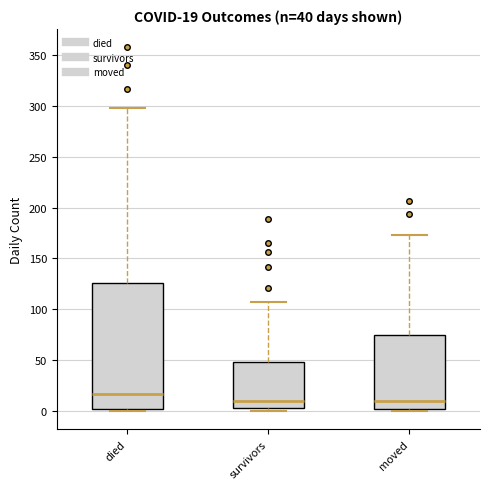

Which box's median line is the highest?

died